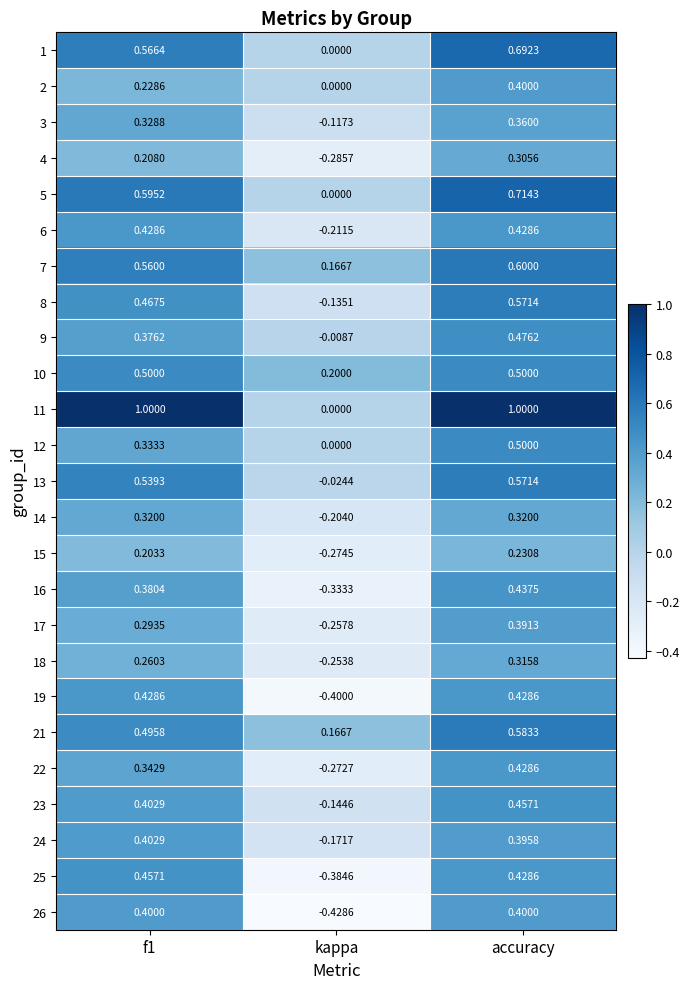

Is the value of 5 at accuracy greater than the value of 17 at kappa?

Yes